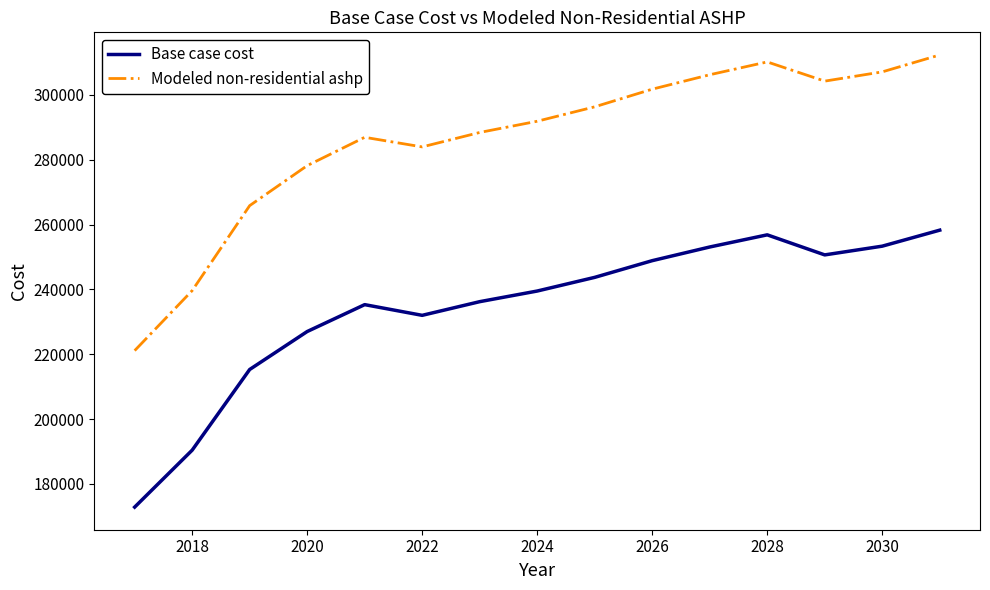

Rank the series by their average value, from lowest to highest.

Base case cost, Modeled non-residential ashp